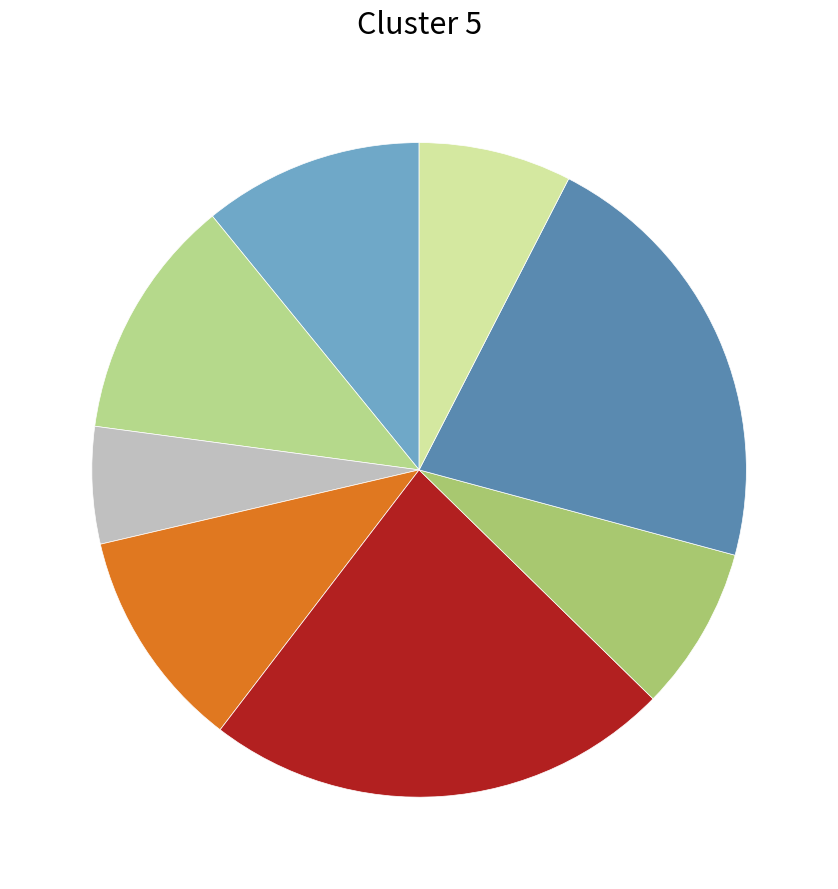

To the nearest percent, what is the average slice percentage?

12%